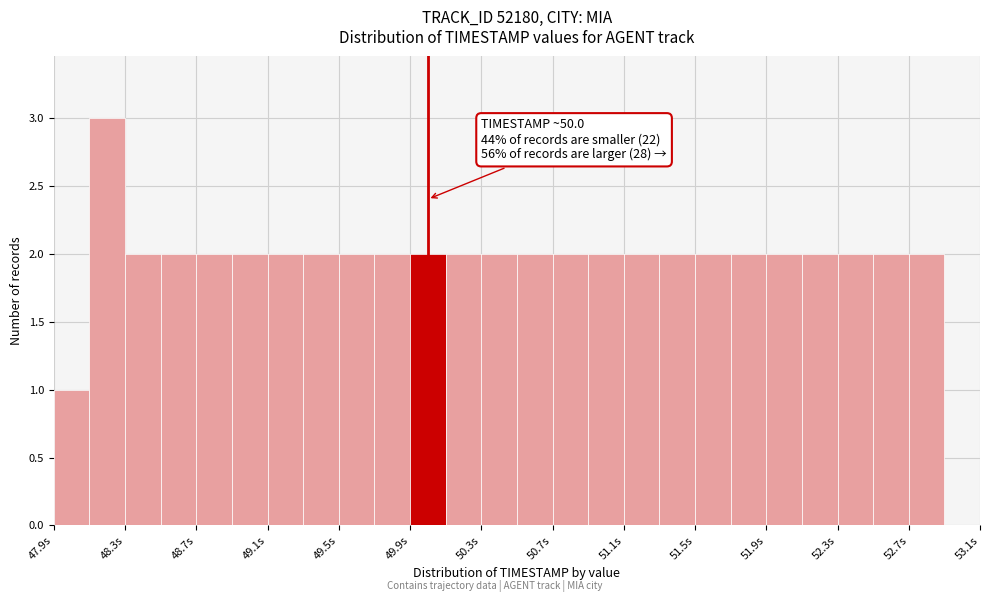

Over which range of the x-axis is the bar tallest?

48.1 to 48.3